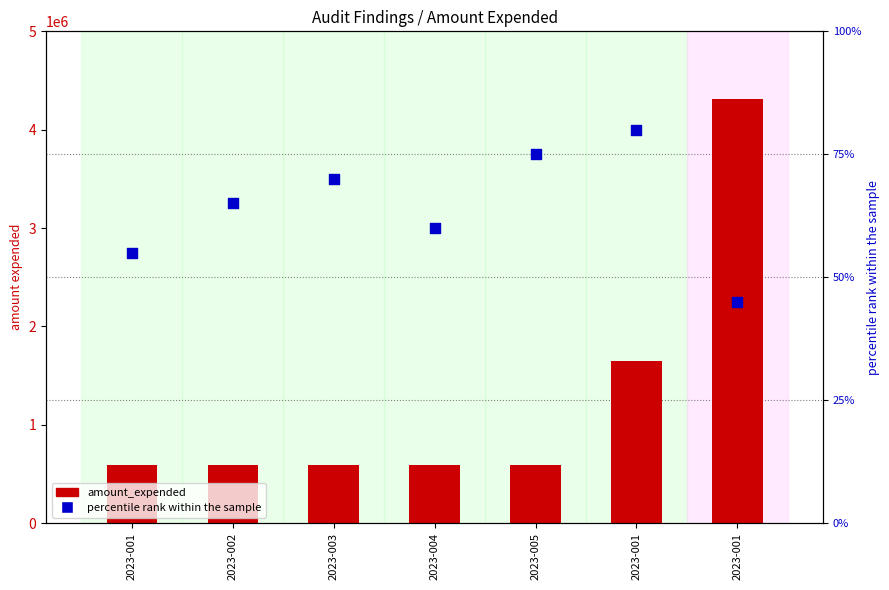

Which series has the largest Y range (max minus min)?

amount_expended